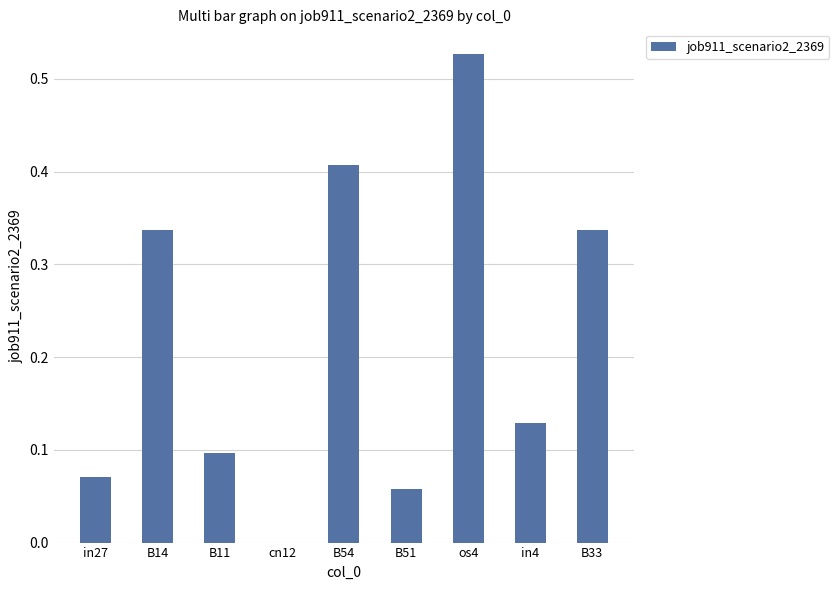

True or false: the data shows 0.0 at B11.

False